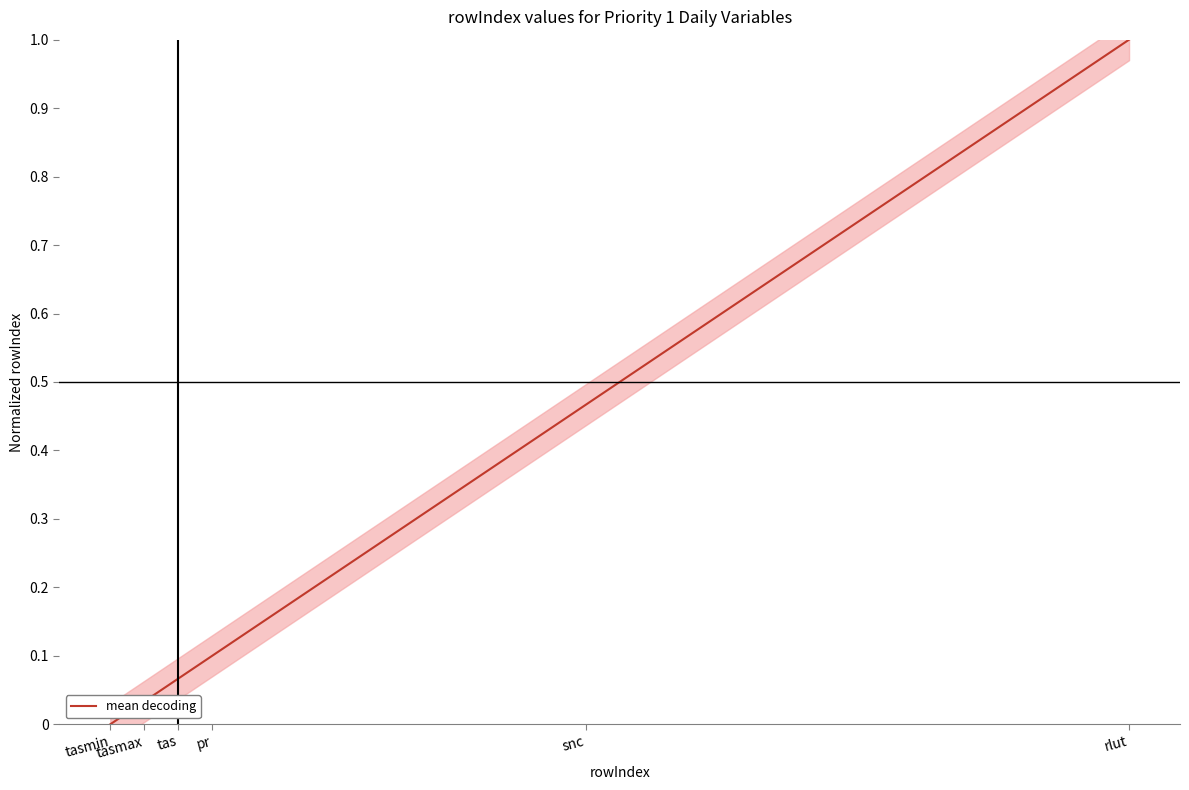

What is the change in value from tasmax to rlut?

+1.0